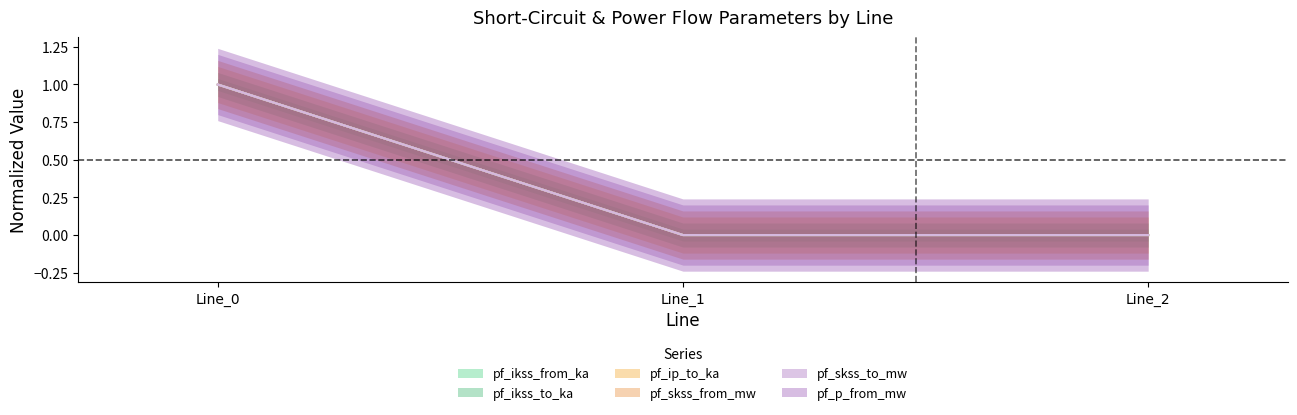

Is it true that pf_ikss_to_ka equals 1.0 at Line_0?

True